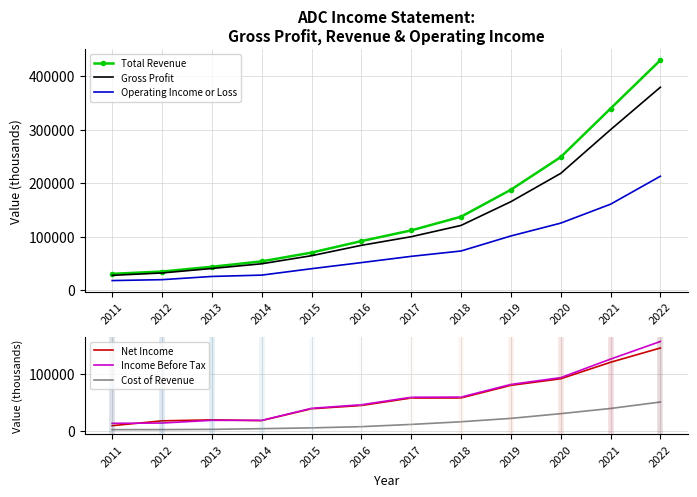

The value of Operating Income or Loss at 2018 is 73000. True or false?

True